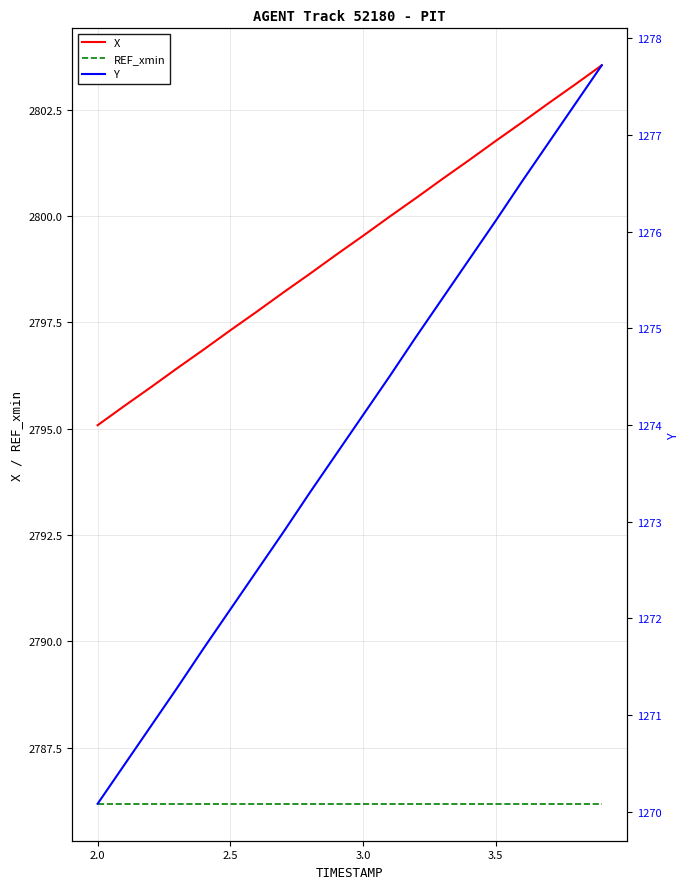

True or false: X and REF_xmin intersect in this chart.

False